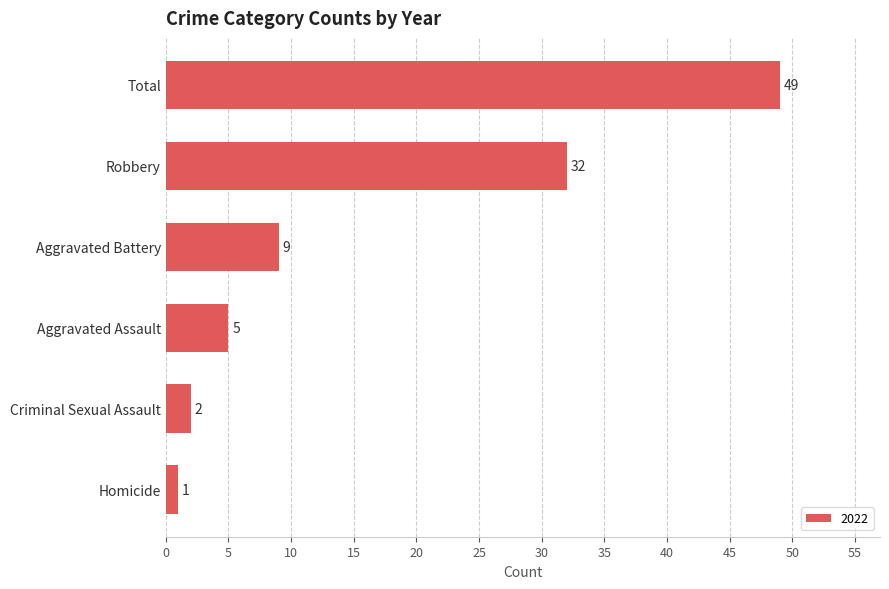

The value at Total is 83. True or false?

False